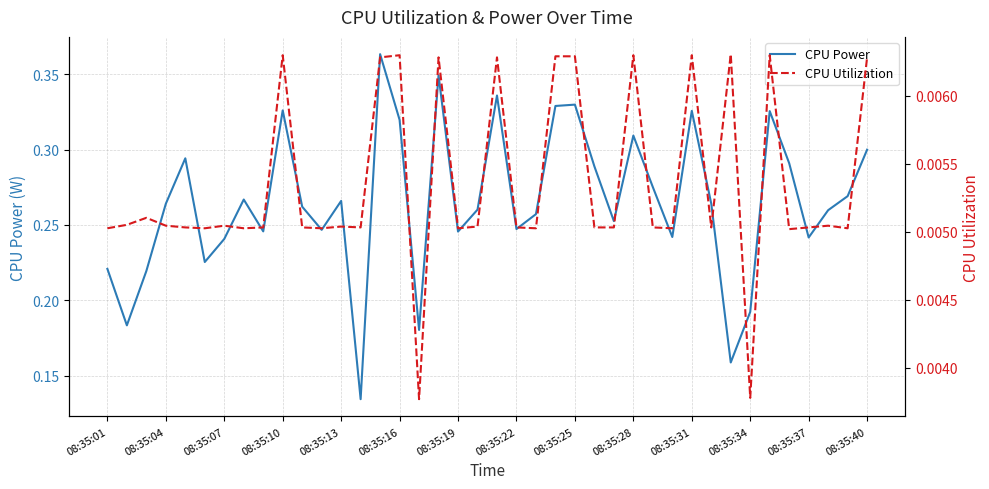

True or false: CPU Power has a value of 0.1 at 08:35:19.

False